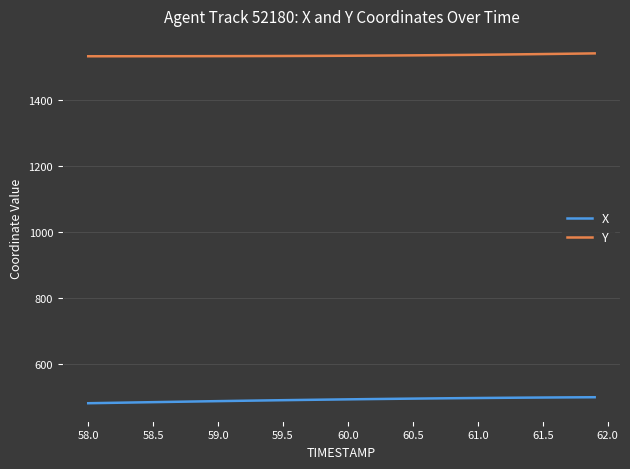

What is the smallest value displayed?

481.7